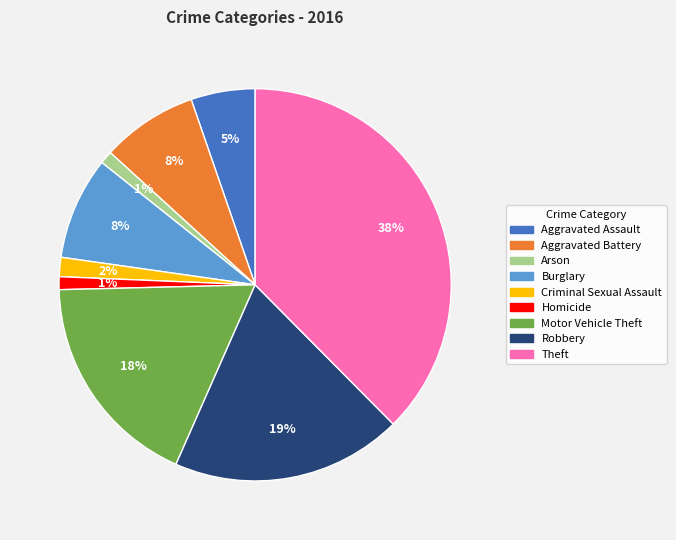

True or false: Aggravated Assault accounts for 5% of the total.

True